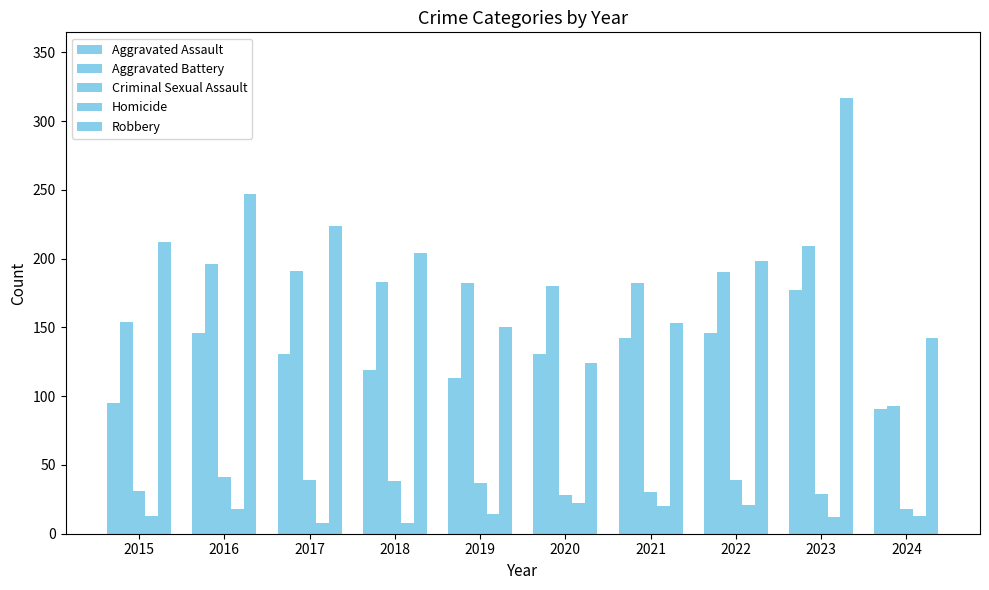

Reading left to right, what are all the values shown in this chart?

Aggravated Assault: 2015=95	2016=146	2017=131	2018=119	2019=113	2020=131	2021=142	2022=146	2023=177	2024=91
Aggravated Battery: 2015=154	2016=196	2017=191	2018=183	2019=182	2020=180	2021=182	2022=190	2023=209	2024=93
Criminal Sexual Assault: 2015=31	2016=41	2017=39	2018=38	2019=37	2020=28	2021=30	2022=39	2023=29	2024=18
Homicide: 2015=13	2016=18	2017=8	2018=8	2019=14	2020=22	2021=20	2022=21	2023=12	2024=13
Robbery: 2015=212	2016=247	2017=224	2018=204	2019=150	2020=124	2021=153	2022=198	2023=317	2024=142